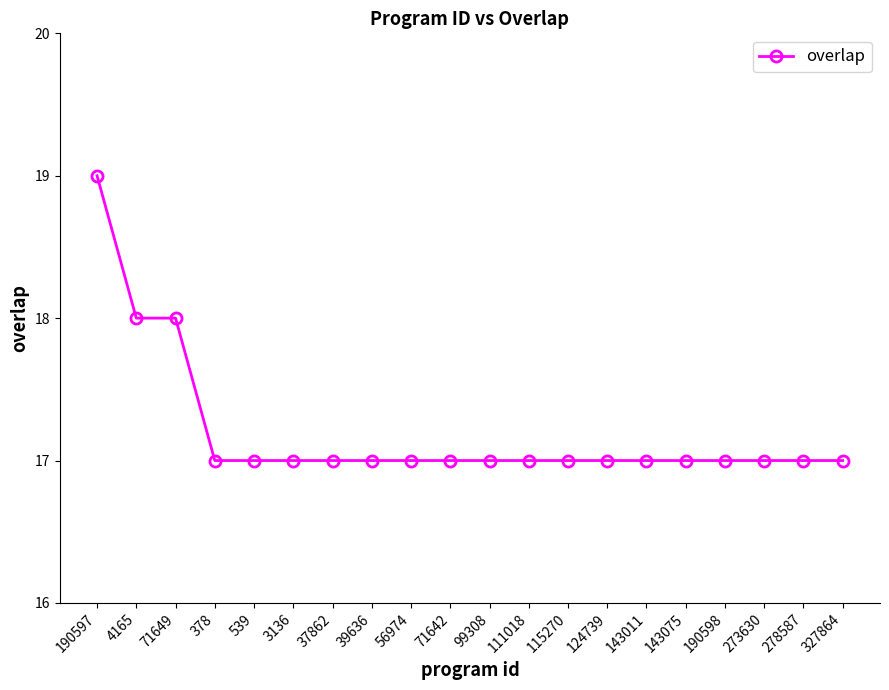

Reading left to right, list all the values displayed in this chart.

190597=19	4165=18	71649=18	378=17	539=17	3136=17	37862=17	39636=17	56974=17	71642=17	99308=17	111018=17	115270=17	124739=17	143011=17	143075=17	190598=17	273630=17	278587=17	327864=17